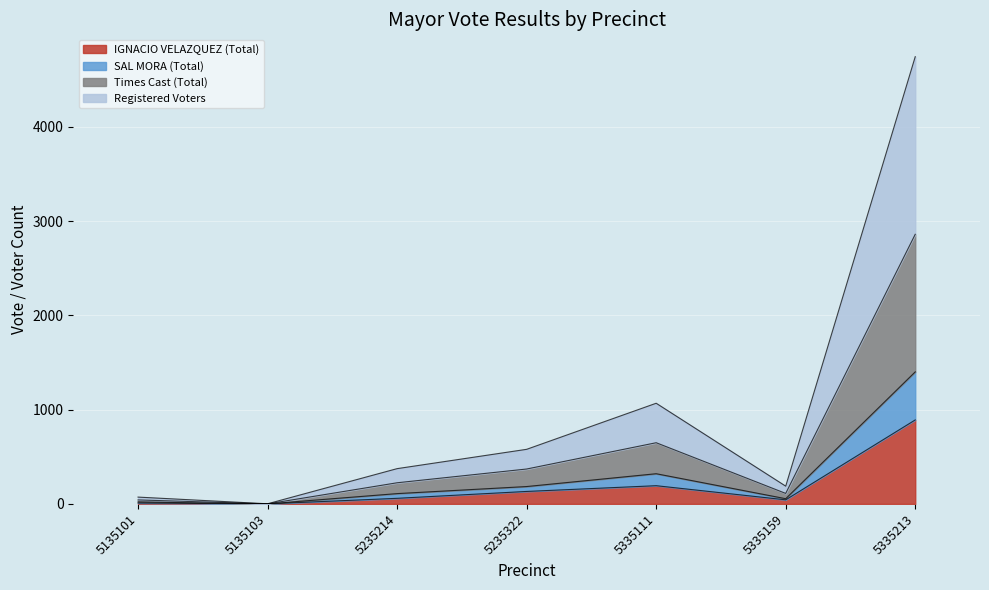

At which label does IGNACIO VELAZQUEZ (Total) reach its peak?

5335213